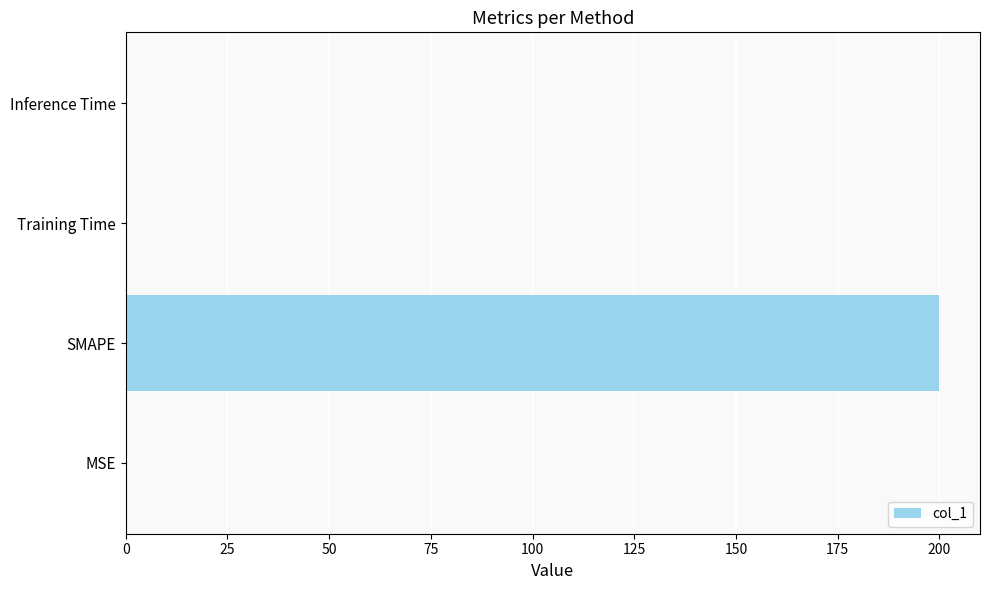

True or false: the data shows 74.5 at SMAPE.

False